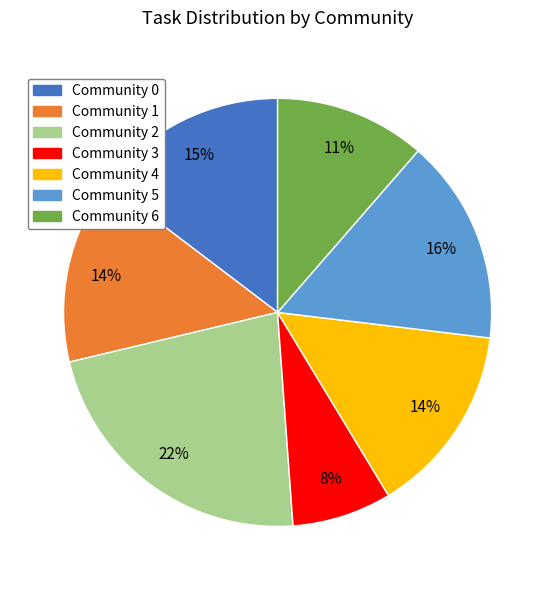

What is the smallest slice in the pie chart?

Community 3